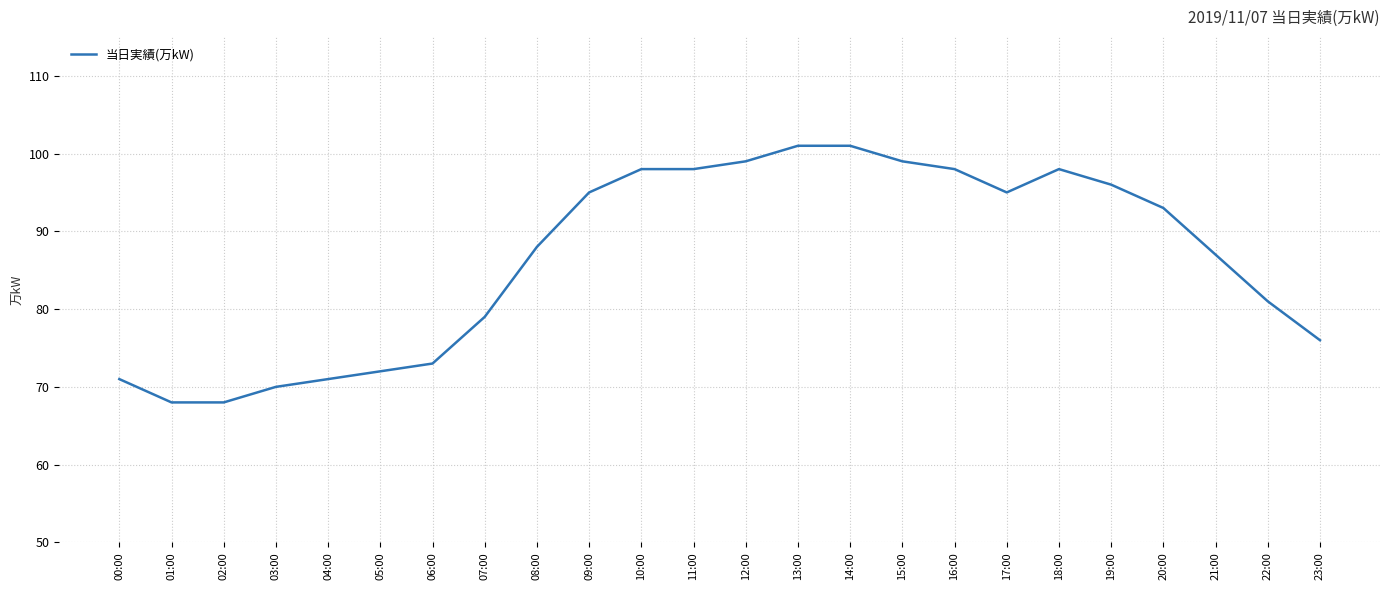

What is the change in value from 18:00 to 21:00?

-11